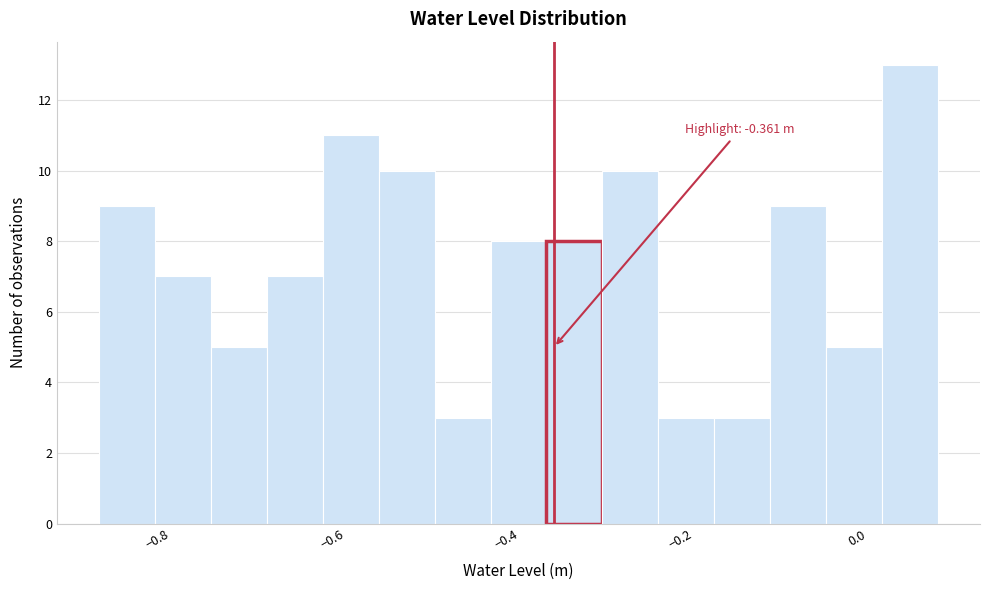

Around what value on the x-axis is the tallest bar? Give the approximate position of its centre, as read against the axis.

0.04